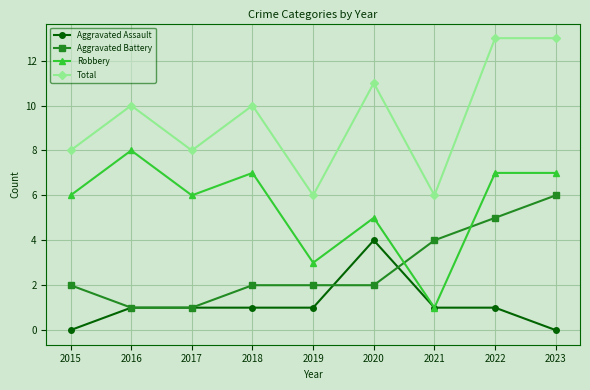

The value of Aggravated Assault at 2016 is 1. True or false?

True